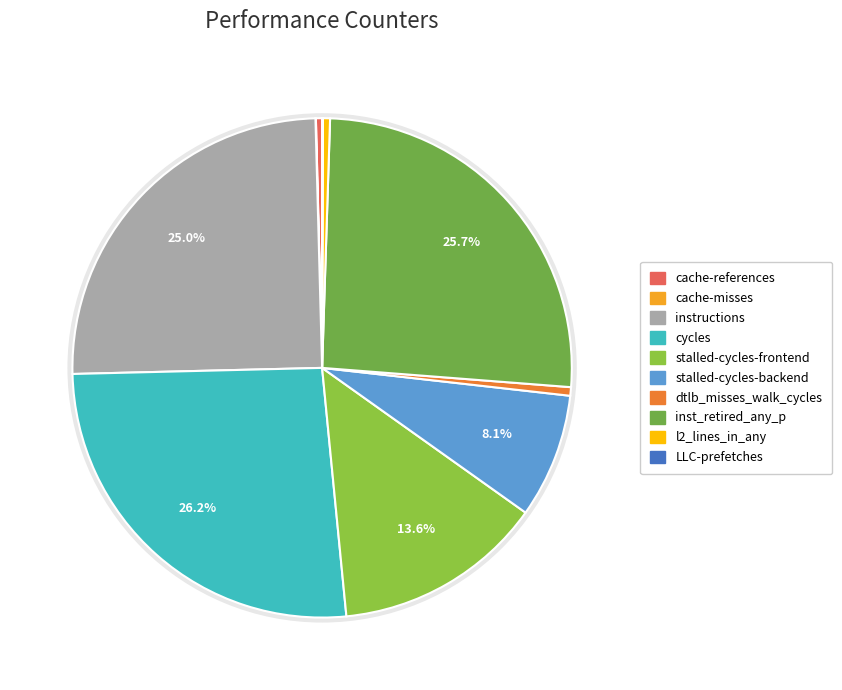

Is stalled-cycles-frontend the majority of the pie?

No